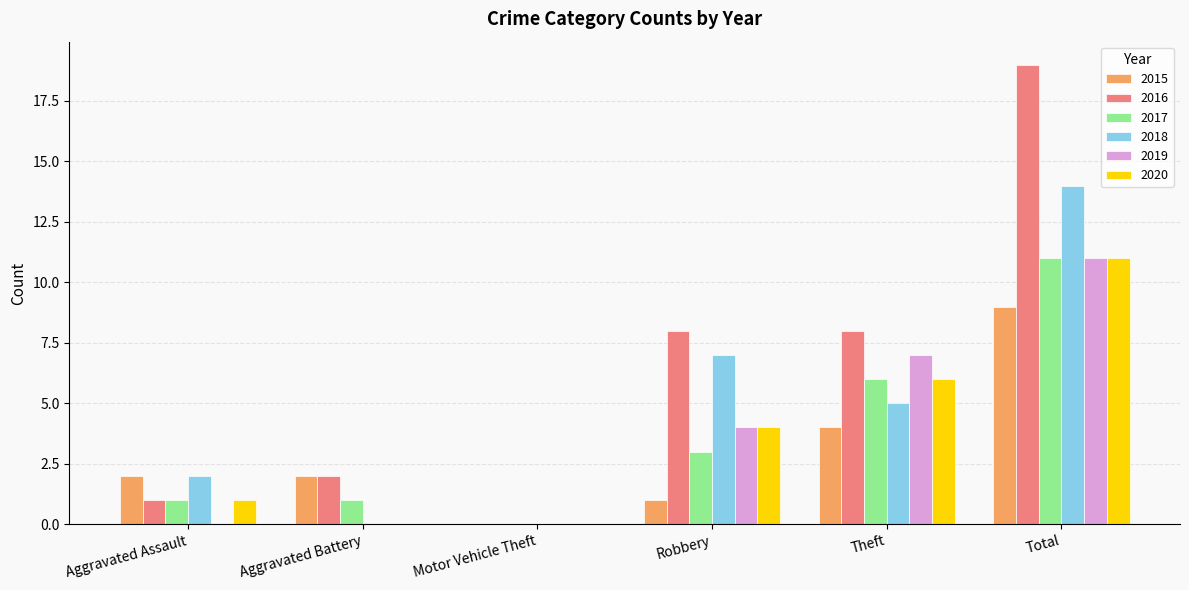

Which series has the widest spread of values?

2016